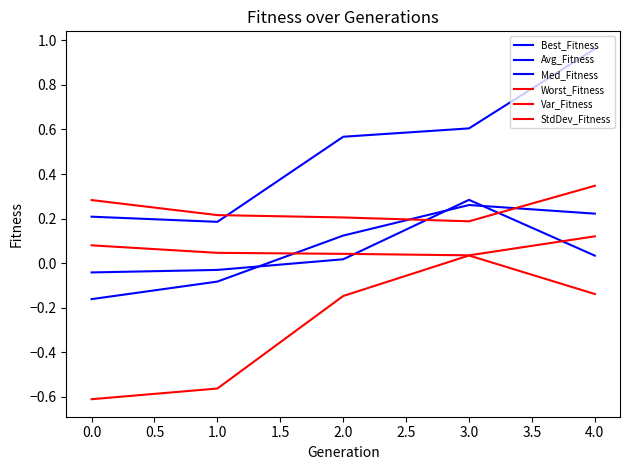

Count the Var_Fitness values in the range 0 to 1.

5